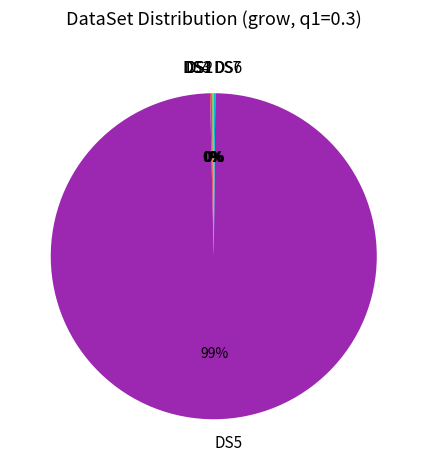

What is the largest slice in the pie chart?

DS5